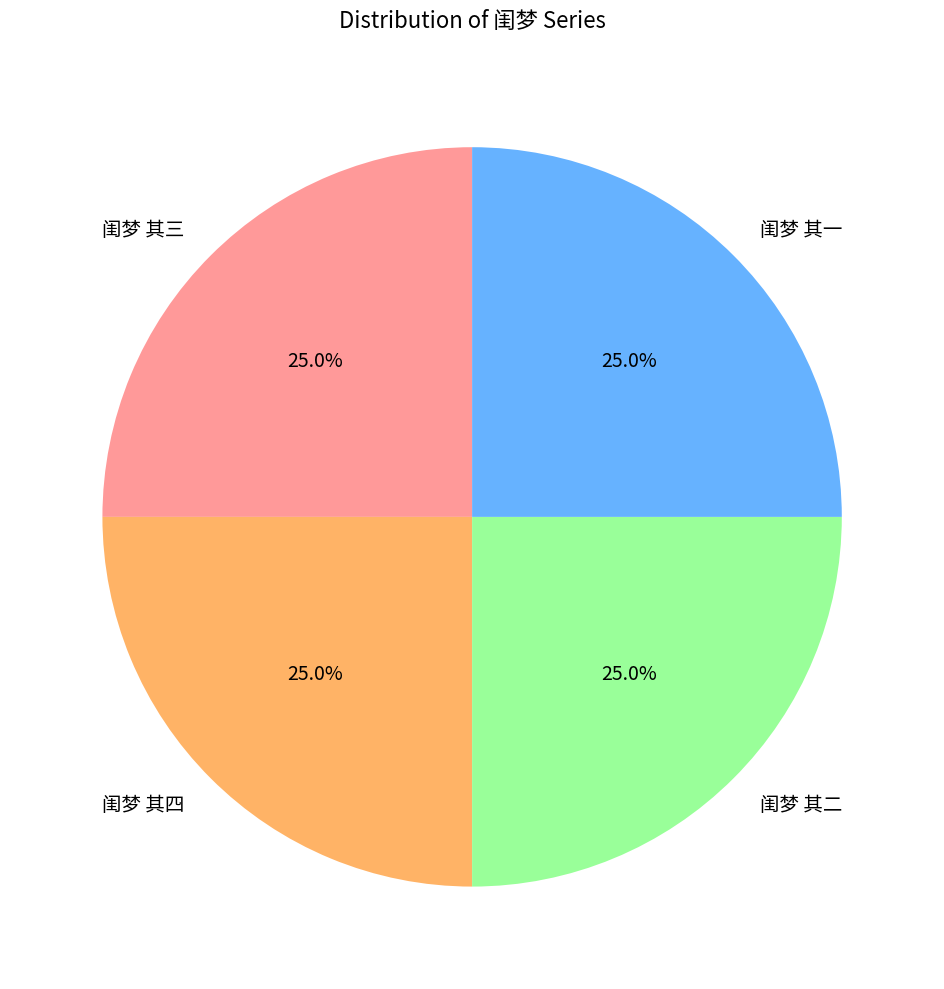

To the nearest percent, what portion does 闺梦 其二 represent?

25%